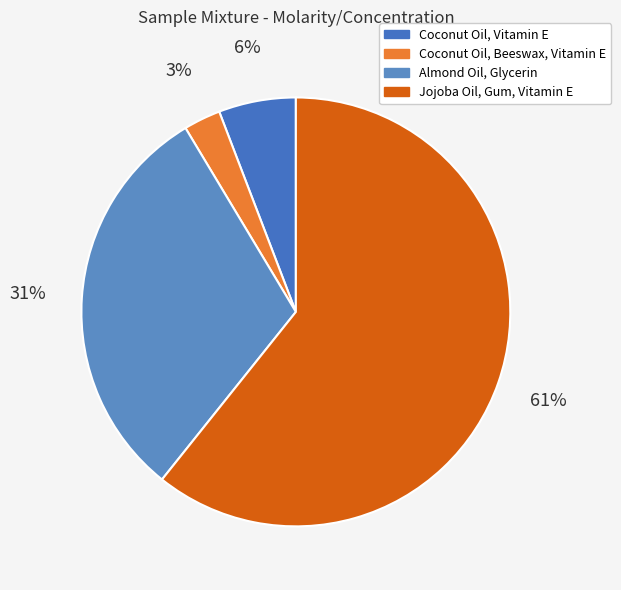

Approximately how many times larger is the value at Coconut Oil, Vitamin E compared to Coconut Oil, Beeswax, Vitamin E?

2.1